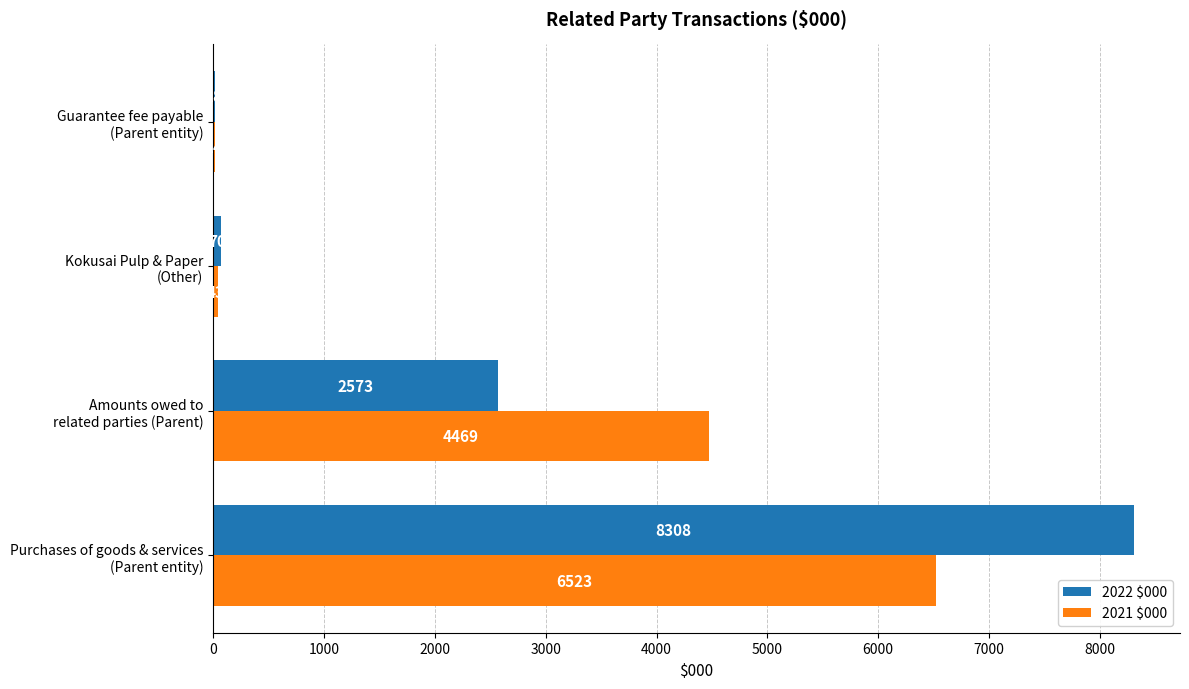

What is the highest value of the 2021 $000 series?

6523